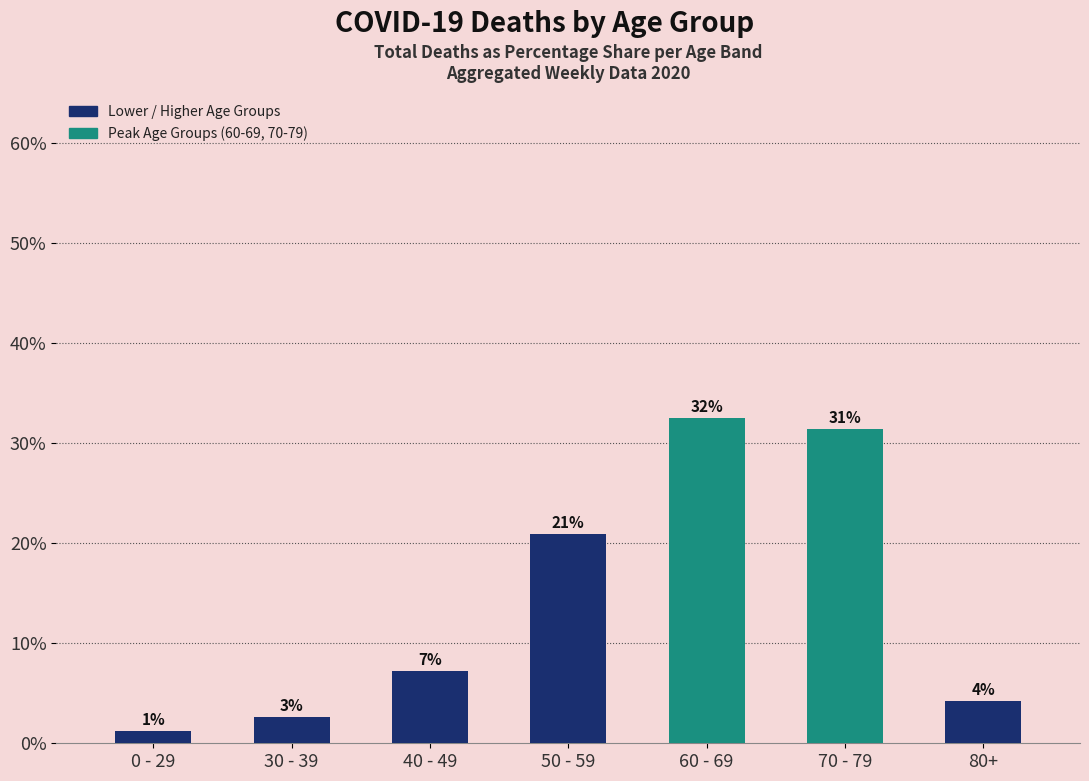

How many bars are there in total?

7